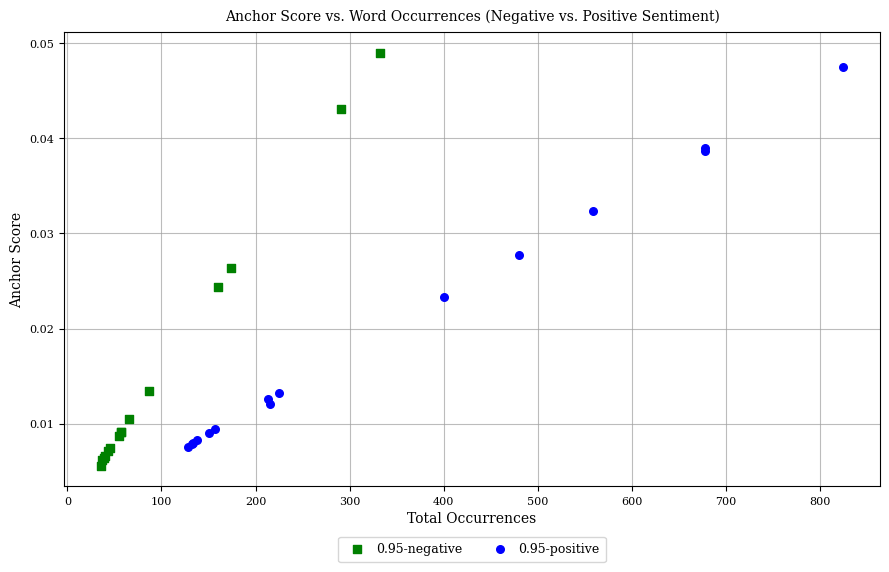

Which series contains the lowest Y value?

0.95-negative